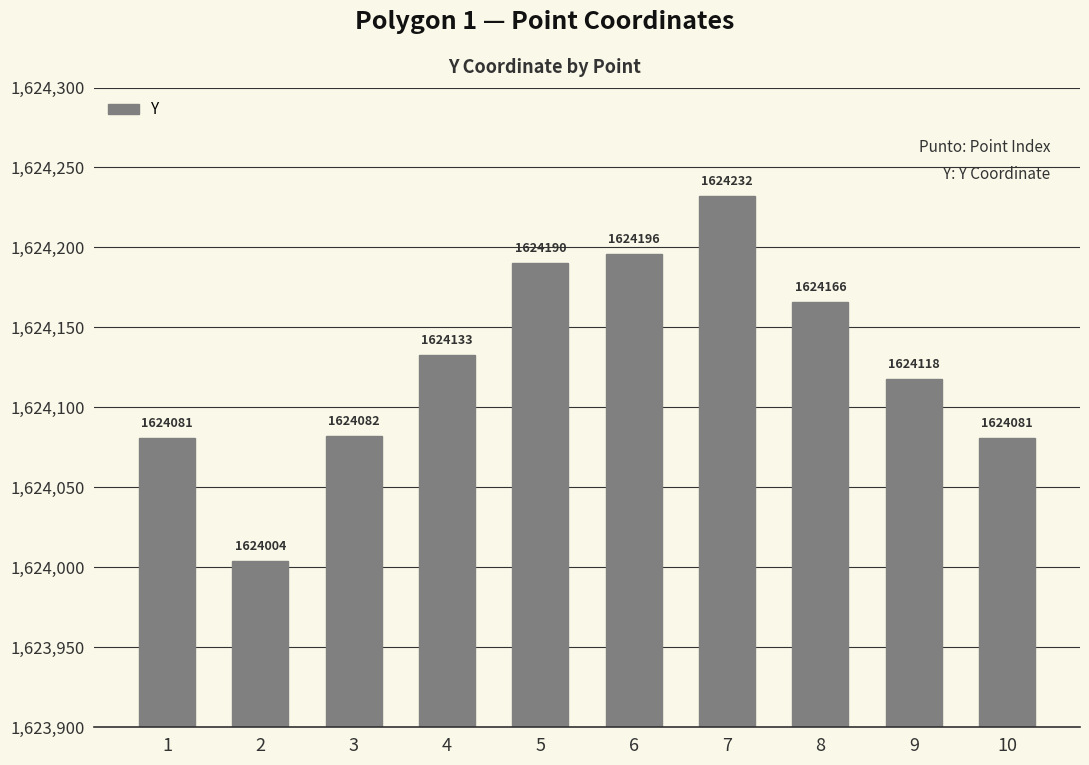

What is the greatest value displayed?

1624232